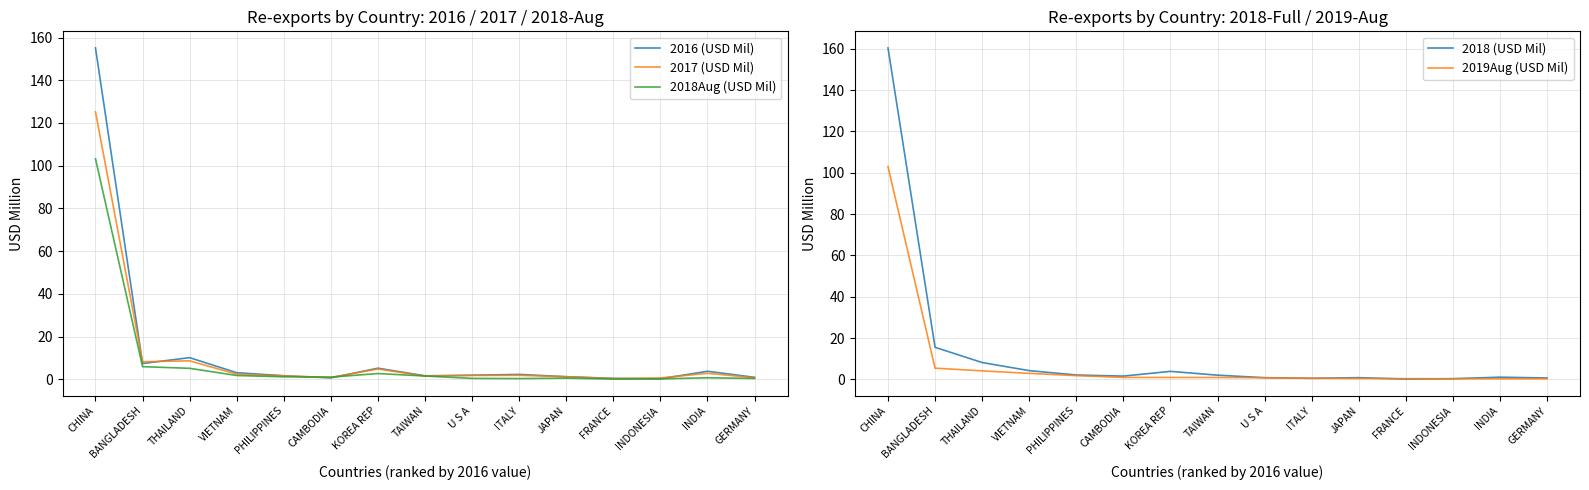

What is the difference between the highest and lowest values at BANGLADESH?

10.1